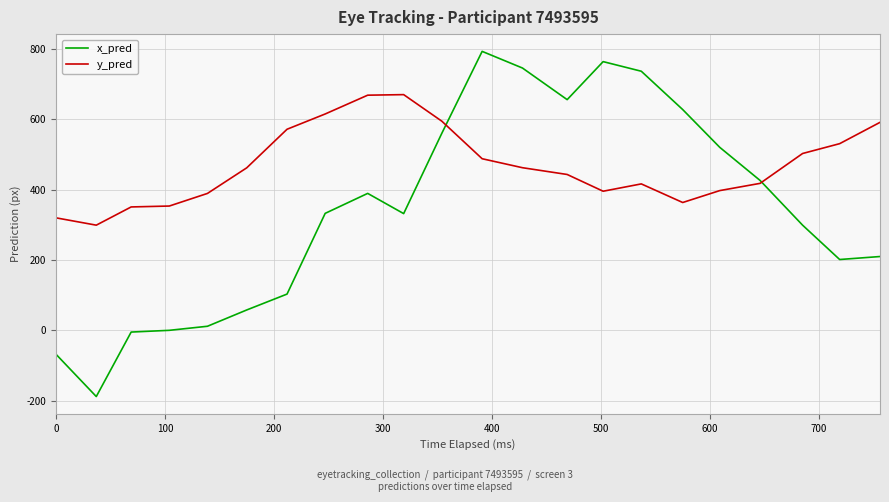

What is the greatest value displayed?

792.6